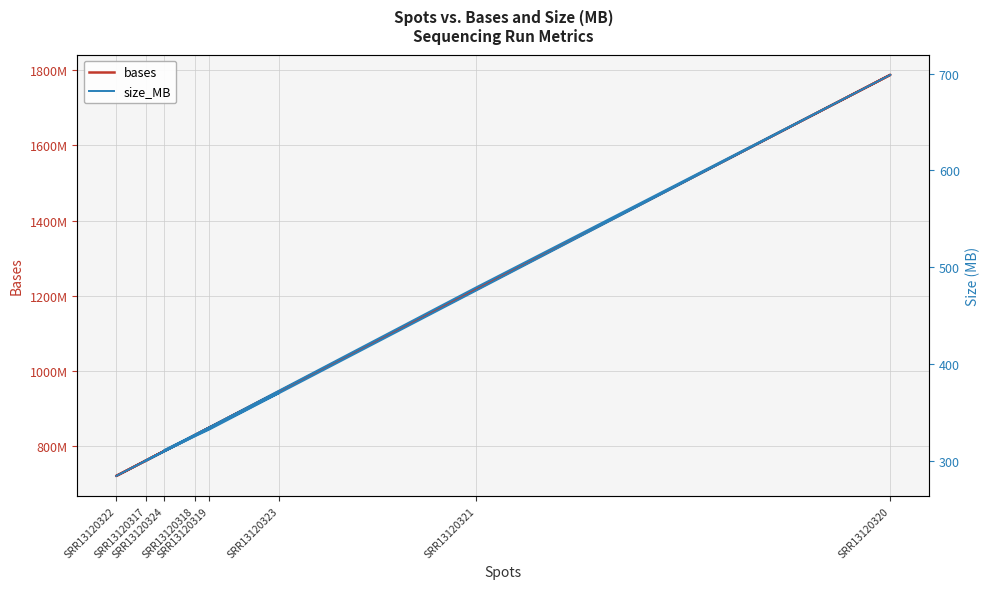

Is the value of bases at SRR13120321 greater than the value of size_MB at SRR13120320?

Yes